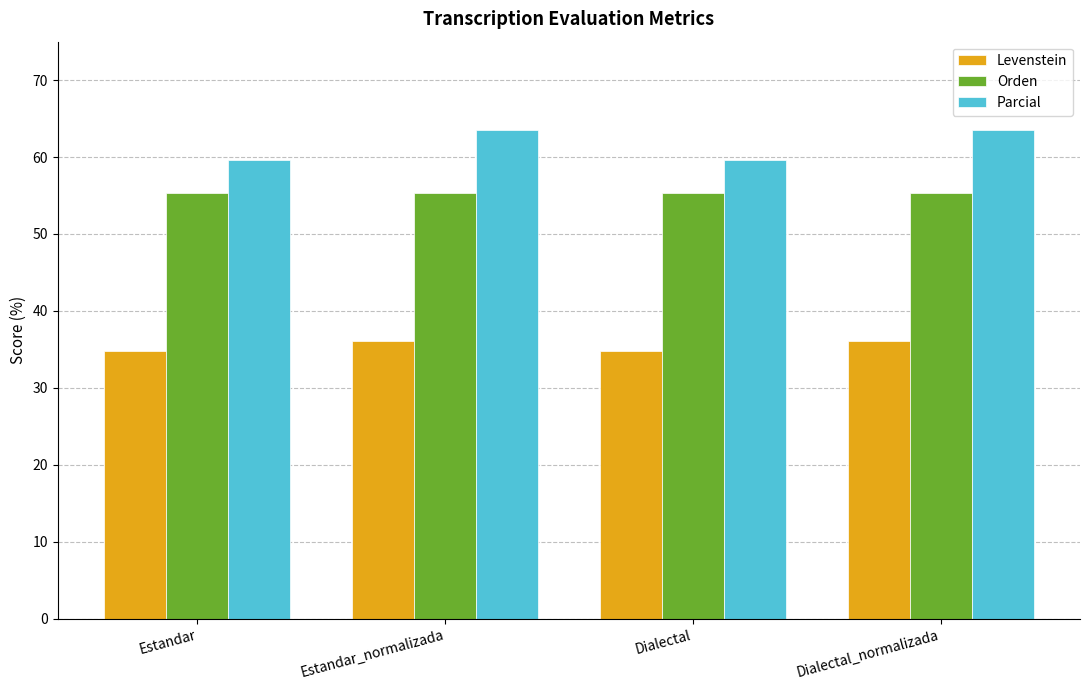

What is the label of the 4th bar from the left?

Dialectal_normalizada